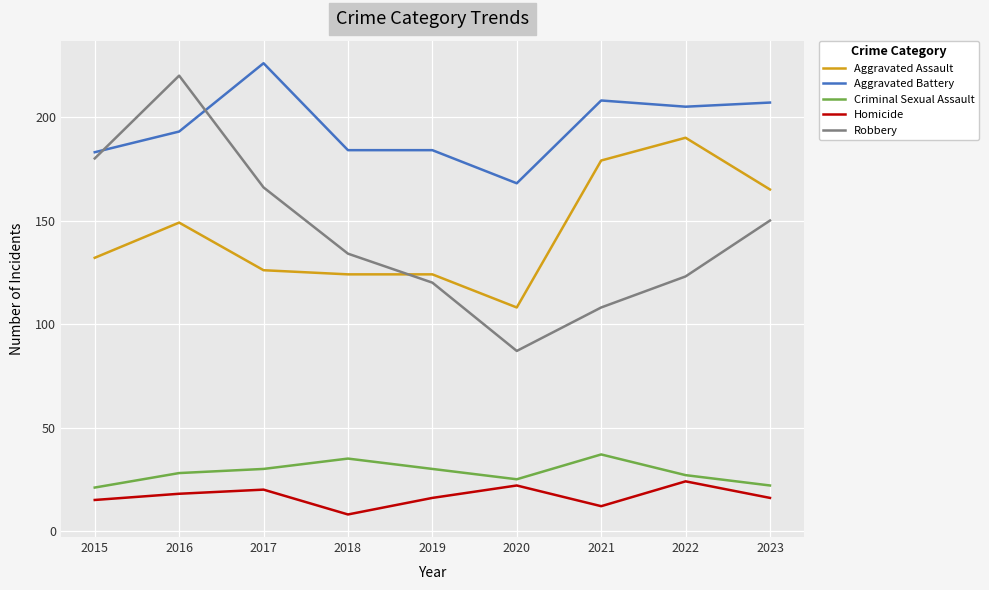

What is the total value across all series at 2015?

531